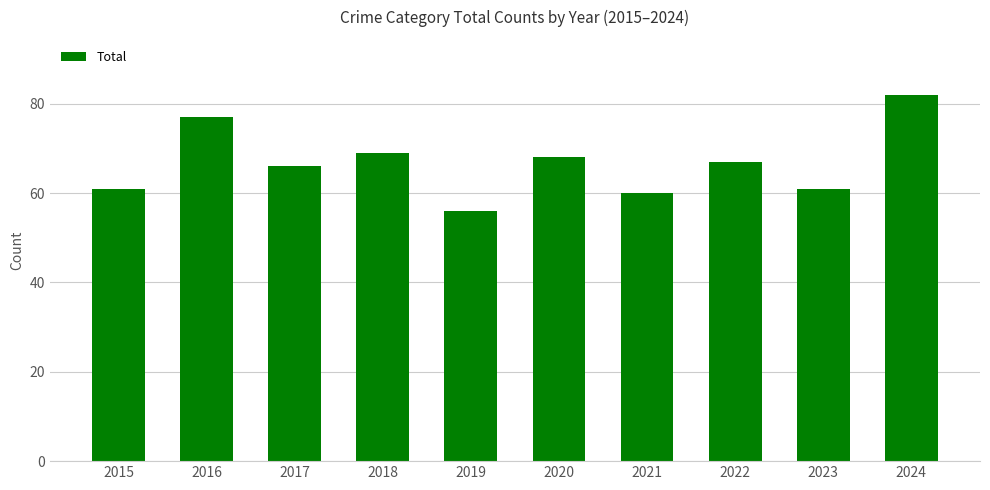

What is the difference between the second highest and minimum values?

21